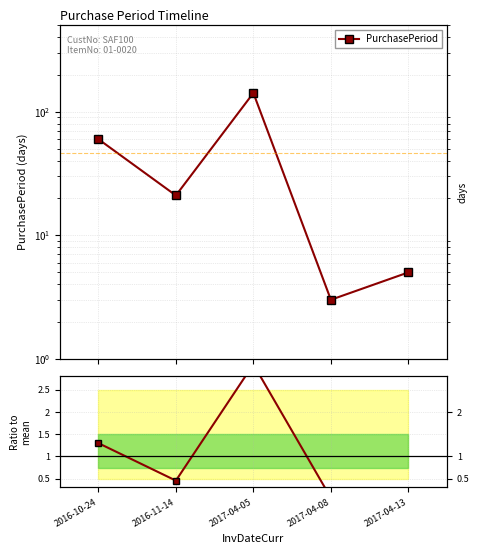

True or false: PurchasePeriod has more than 1 interior local peaks.

False